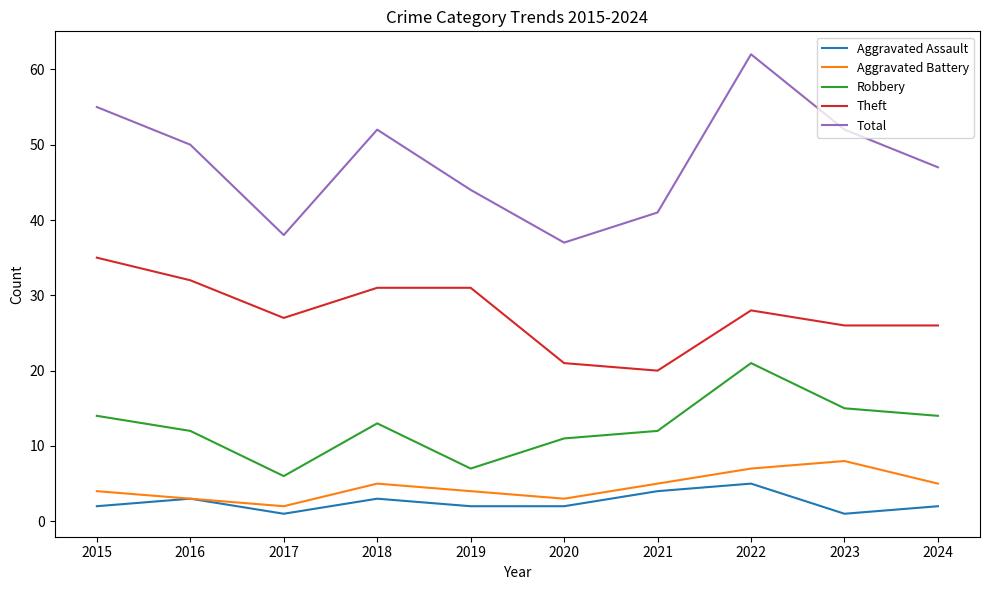

Reading right to left, what are all the values shown in this chart?

Aggravated Assault: 2024=2	2023=1	2022=5	2021=4	2020=2	2019=2	2018=3	2017=1	2016=3	2015=2
Aggravated Battery: 2024=5	2023=8	2022=7	2021=5	2020=3	2019=4	2018=5	2017=2	2016=3	2015=4
Robbery: 2024=14	2023=15	2022=21	2021=12	2020=11	2019=7	2018=13	2017=6	2016=12	2015=14
Theft: 2024=26	2023=26	2022=28	2021=20	2020=21	2019=31	2018=31	2017=27	2016=32	2015=35
Total: 2024=47	2023=52	2022=62	2021=41	2020=37	2019=44	2018=52	2017=38	2016=50	2015=55